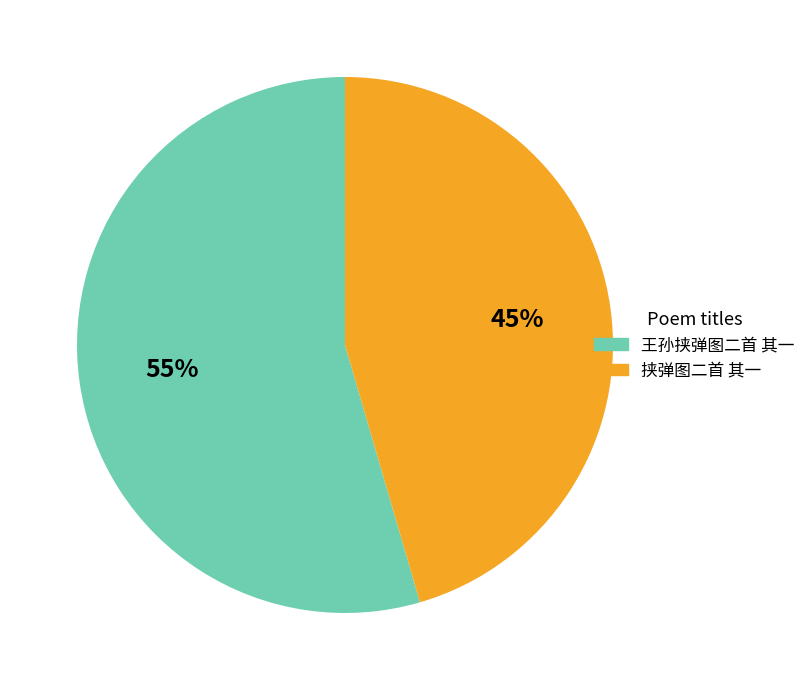

Approximately how many times larger is the value at 挟弹图二首 其一 compared to 王孙挟弹图二首 其一?

0.8